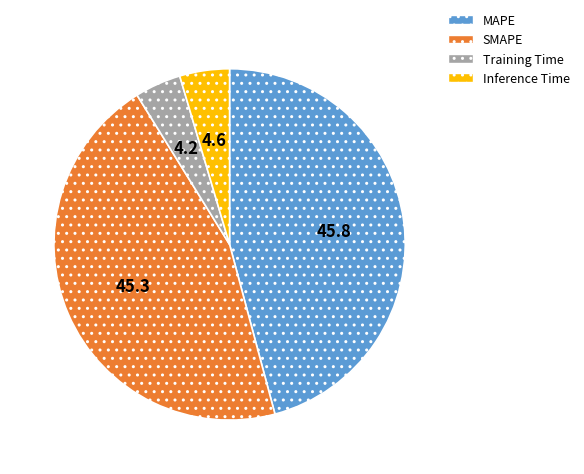

True or false: Inference Time accounts for 13% of the total.

False